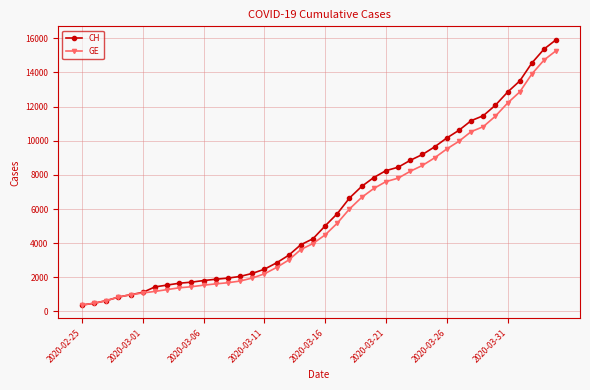

What is the highest value of the CH series?

15926